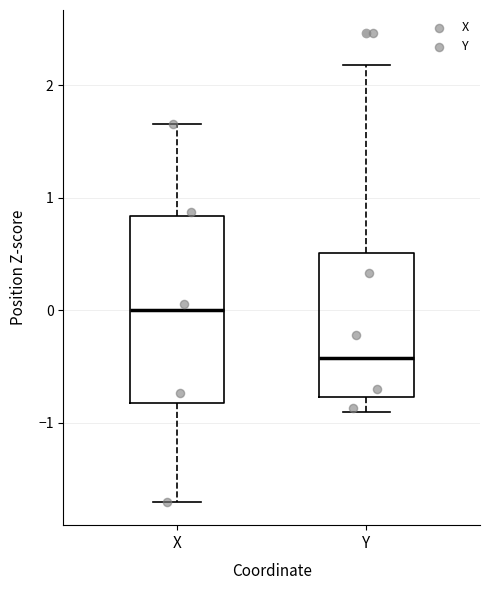

Reading left to right, transcribe this box plot: for each box, give where its median line is, the range the box spans, and where its two whiskers end, as read against the y-axis. The values are not printed on the chart, so give them approximately, as read against the axis.

X: median 0.0, box -0.8 to 0.8, whiskers -1.7 to 1.7
Y: median -0.4, box -0.8 to 0.5, whiskers -0.9 to 2.2